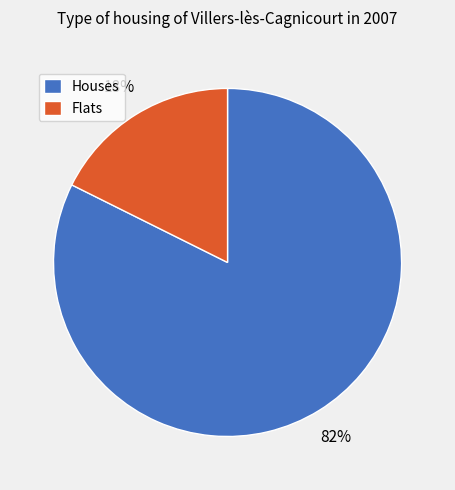

Rank the categories by value from lowest to highest.

Flats, Houses